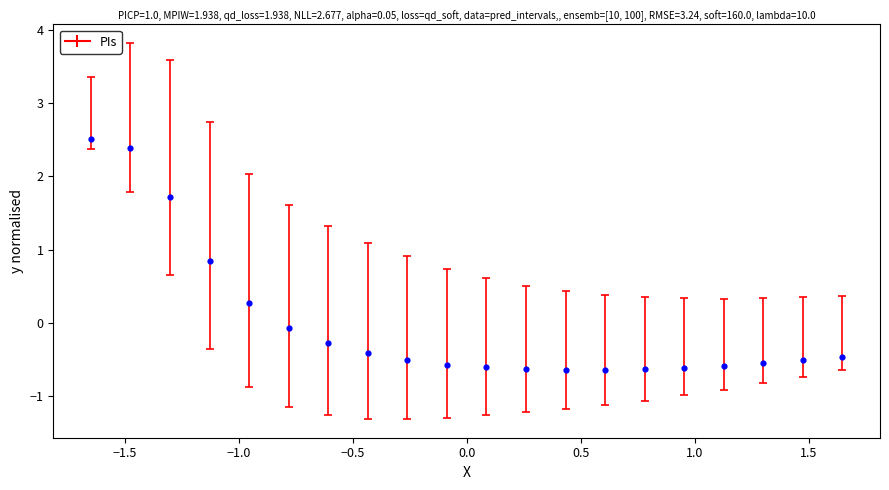

What is the range of Y values (max minus min)?

3.1